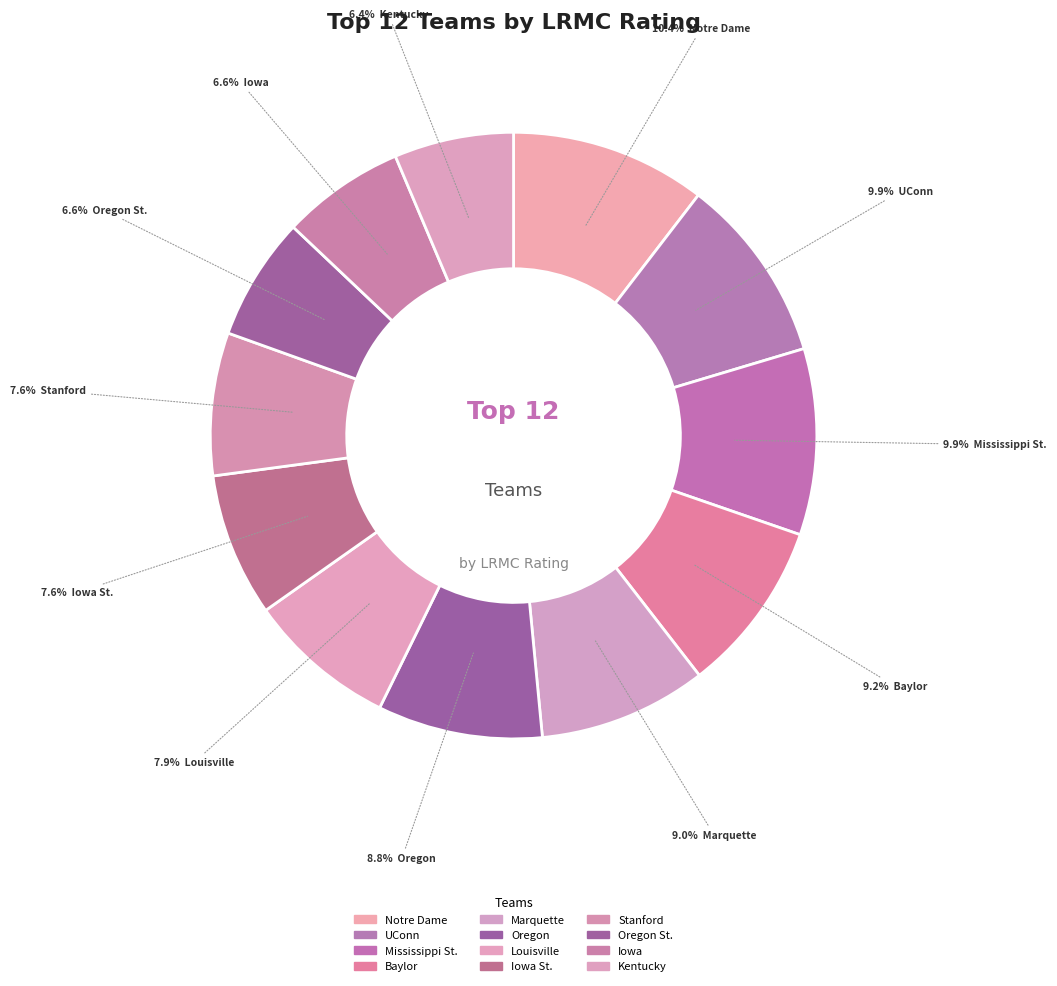

Which slice is the smallest?

Kentucky